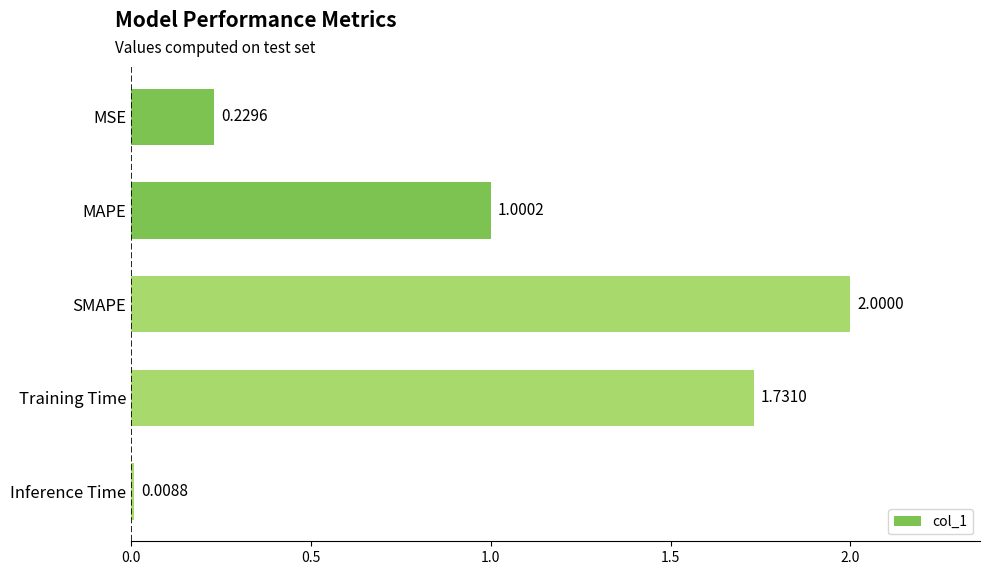

What is the maximum value shown in the chart?

2.0